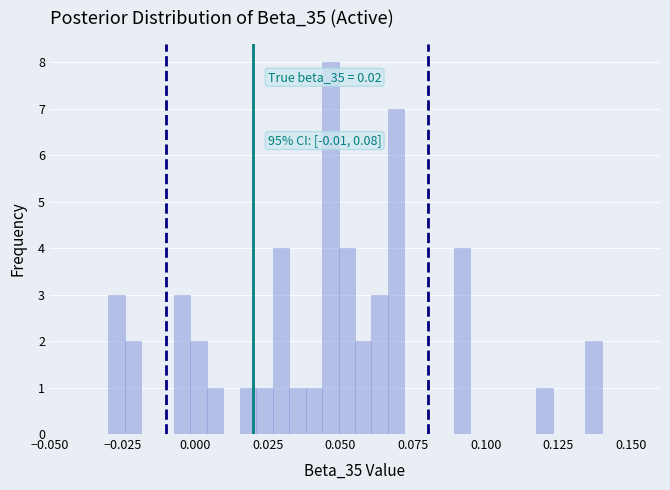

Read against the x-axis, roughly where is the centre of the tallest bar?

0.045